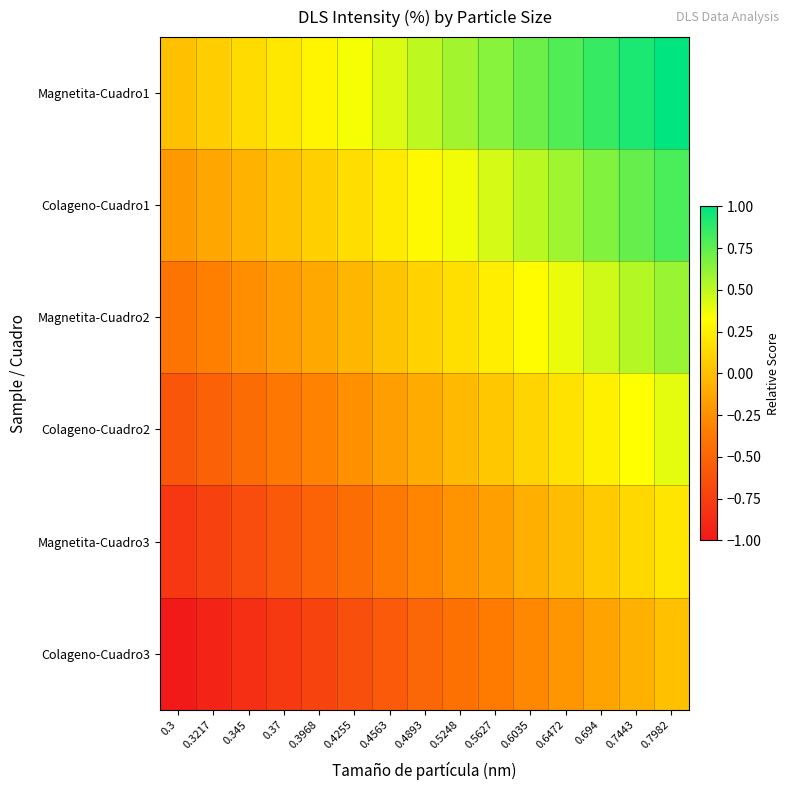

Reading left to right, list all the values displayed in this chart.

Magnetita-Cuadro1: 0.3=0.0	0.3217=0.1	0.345=0.1	0.37=0.2	0.3968=0.3	0.4255=0.4	0.4563=0.4	0.4893=0.5	0.5248=0.6	0.5627=0.6	0.6035=0.7	0.6472=0.8	0.694=0.9	0.7443=0.9	0.7982=1.0
Colageno-Cuadro1: 0.3=-0.2	0.3217=-0.1	0.345=-0.1	0.37=0.0	0.3968=0.1	0.4255=0.2	0.4563=0.2	0.4893=0.3	0.5248=0.4	0.5627=0.4	0.6035=0.5	0.6472=0.6	0.694=0.7	0.7443=0.7	0.7982=0.8
Magnetita-Cuadro2: 0.3=-0.4	0.3217=-0.3	0.345=-0.3	0.37=-0.2	0.3968=-0.1	0.4255=-0.0	0.4563=0.0	0.4893=0.1	0.5248=0.2	0.5627=0.2	0.6035=0.3	0.6472=0.4	0.694=0.5	0.7443=0.5	0.7982=0.6
Colageno-Cuadro2: 0.3=-0.6	0.3217=-0.5	0.345=-0.5	0.37=-0.4	0.3968=-0.3	0.4255=-0.2	0.4563=-0.2	0.4893=-0.1	0.5248=-0.0	0.5627=0.0	0.6035=0.1	0.6472=0.2	0.694=0.3	0.7443=0.3	0.7982=0.4
Magnetita-Cuadro3: 0.3=-0.8	0.3217=-0.7	0.345=-0.7	0.37=-0.6	0.3968=-0.5	0.4255=-0.4	0.4563=-0.4	0.4893=-0.3	0.5248=-0.2	0.5627=-0.2	0.6035=-0.1	0.6472=-0.0	0.694=0.1	0.7443=0.1	0.7982=0.2
Colageno-Cuadro3: 0.3=-1.0	0.3217=-0.9	0.345=-0.9	0.37=-0.8	0.3968=-0.7	0.4255=-0.6	0.4563=-0.6	0.4893=-0.5	0.5248=-0.4	0.5627=-0.4	0.6035=-0.3	0.6472=-0.2	0.694=-0.1	0.7443=-0.1	0.7982=0.0